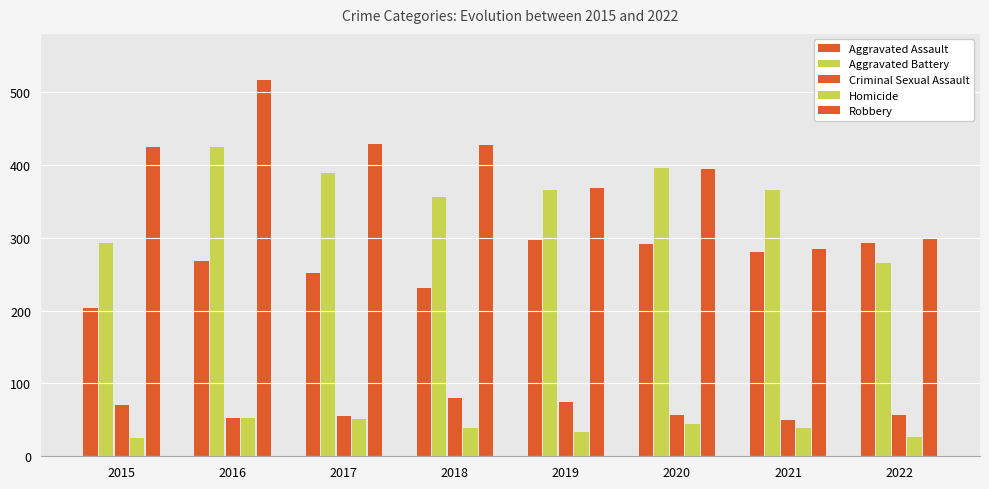

What is the approximate value of Homicide at 2019?

34